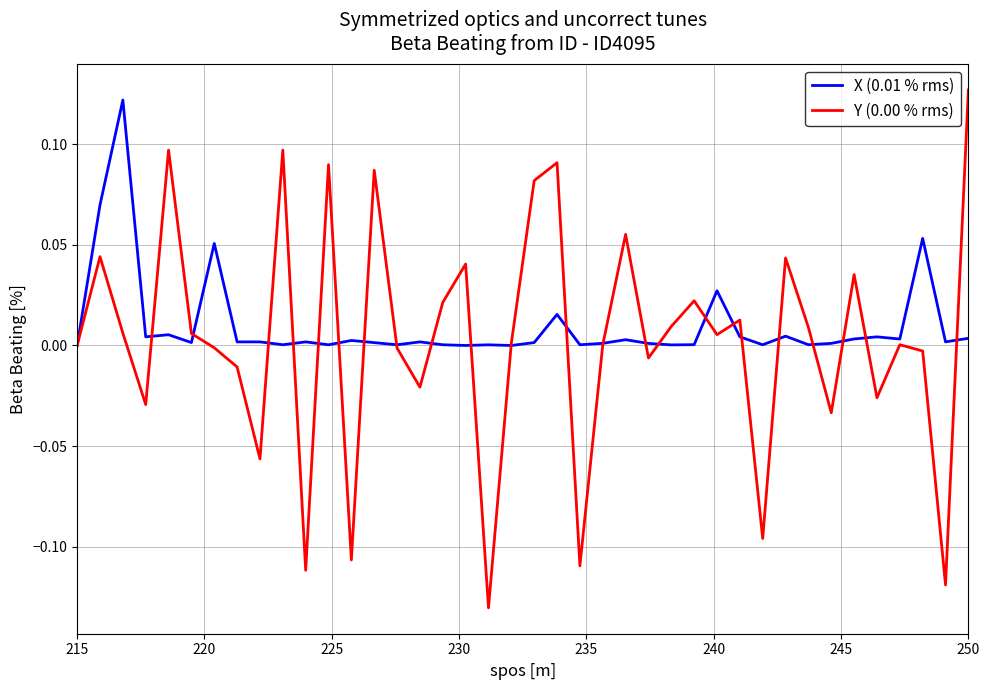

Which series has the widest spread of values?

Y (0.00 % rms)